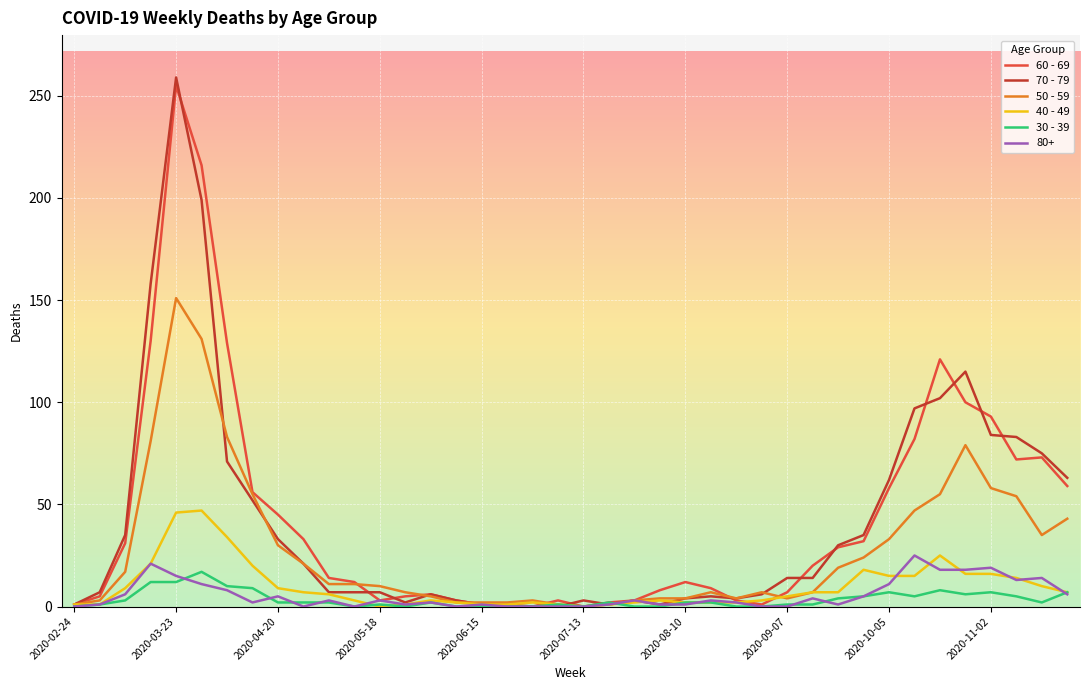

Which series has the largest range (max minus min)?

70 - 79